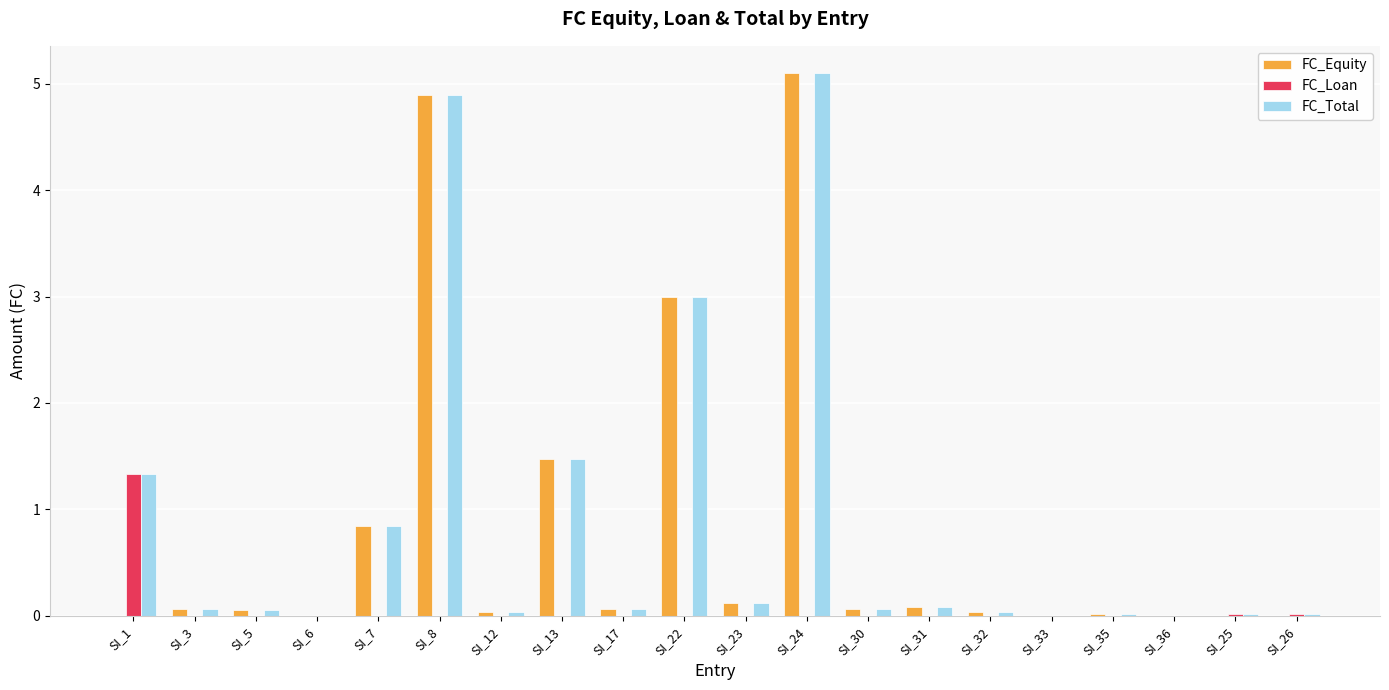

Is it true that FC_Loan equals 0.0 at SI_7?

True